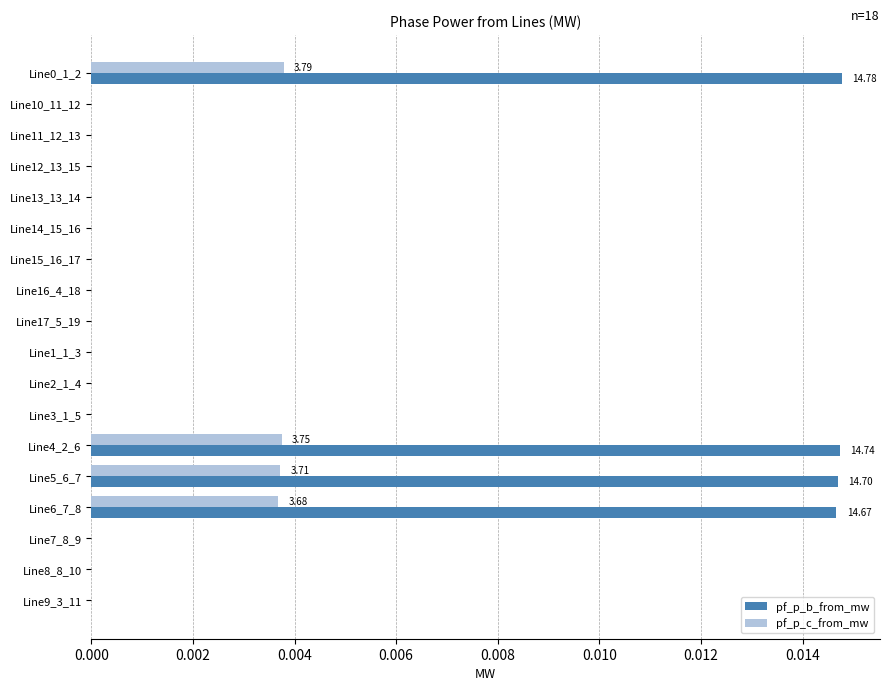

Which series has the largest total across all categories?

pf_p_b_from_mw